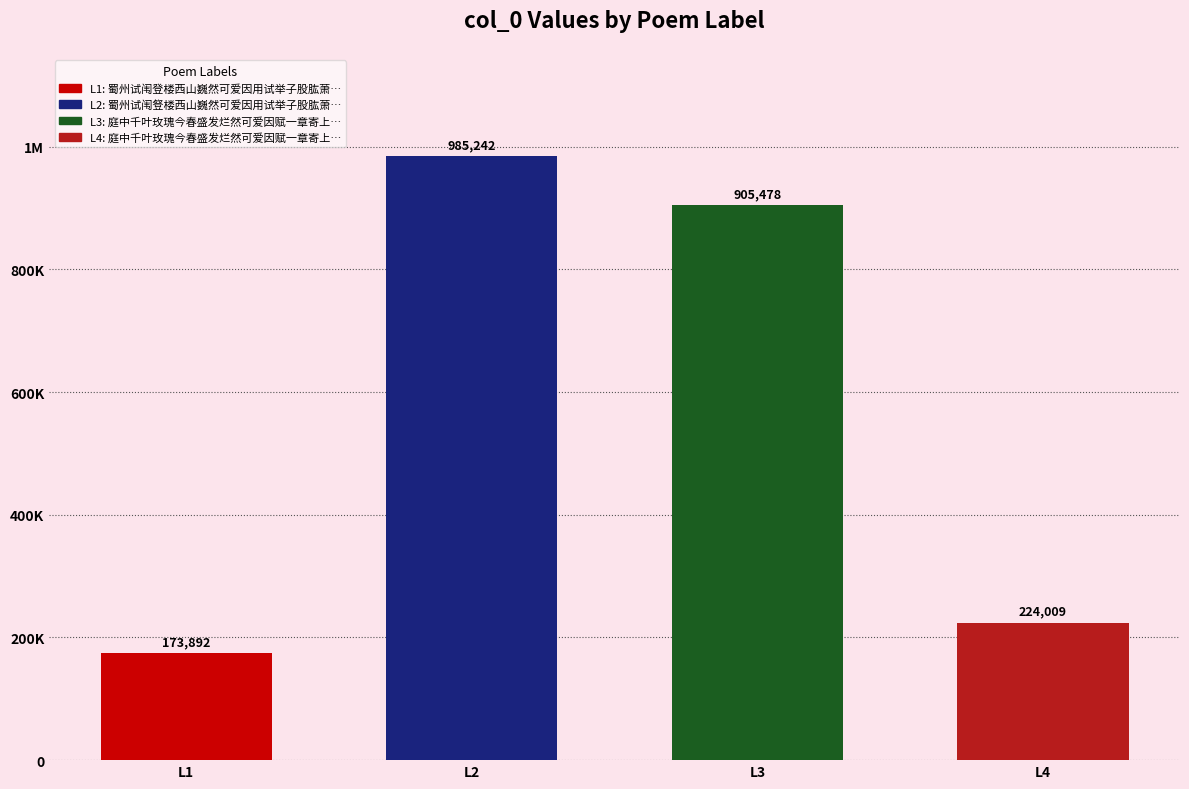

List the labels in order of value, smallest first.

L1, L4, L3, L2